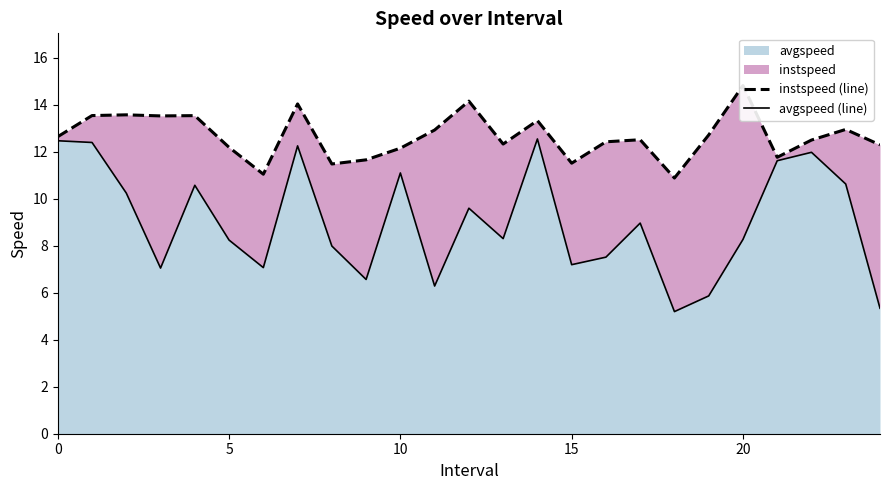

Is the value of instspeed (line) at 8 greater than the value of avgspeed (line) at 7?

No